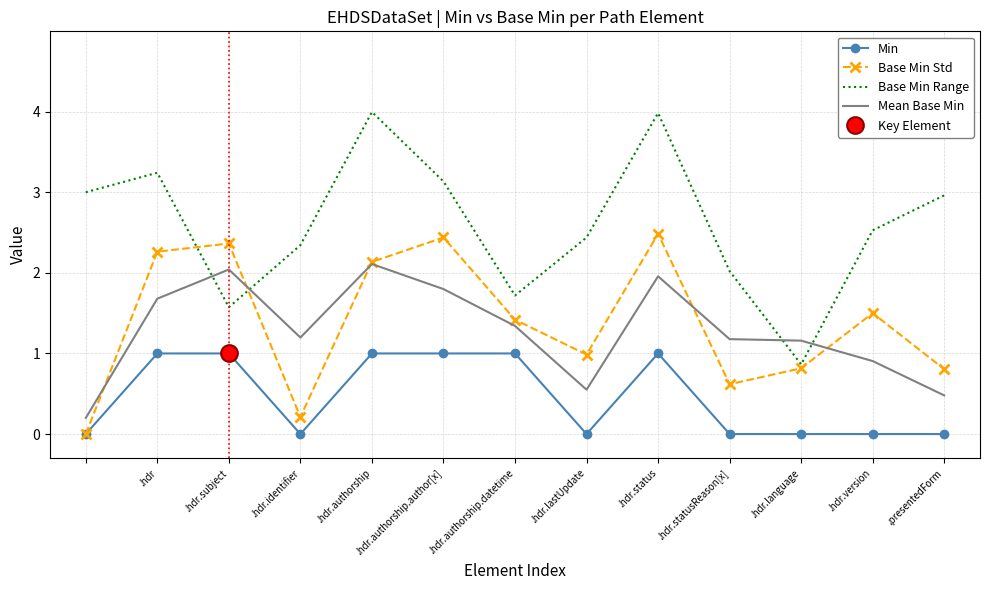

What is the maximum value for Min?

1.0